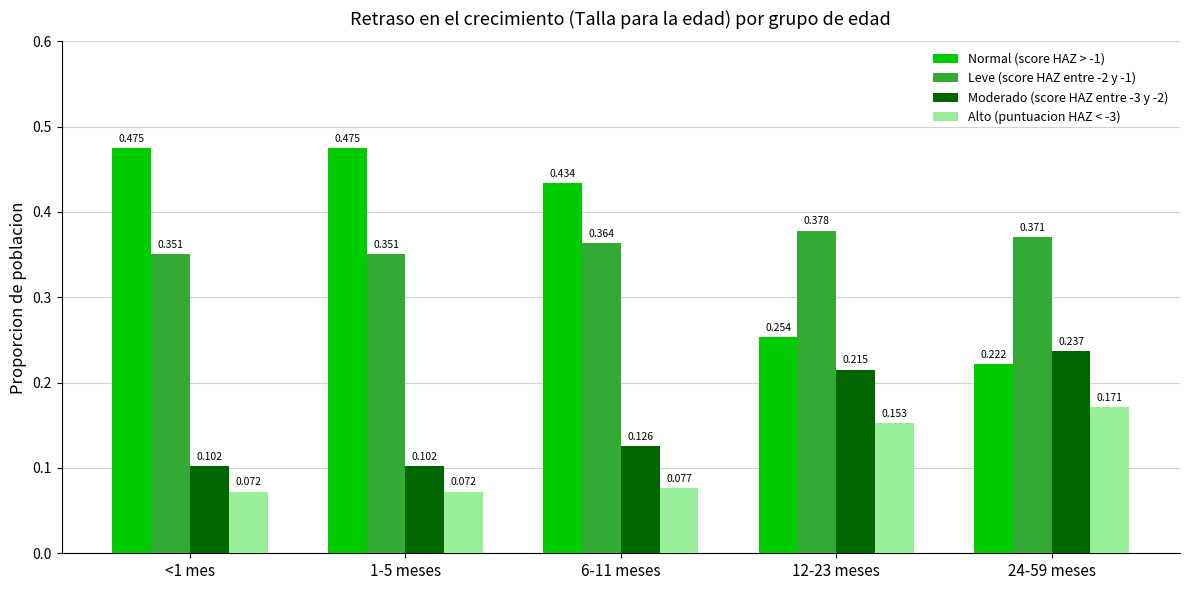

Is the value of Alto (puntuacion HAZ < -3) at <1 mes greater than the value of Moderado (score HAZ entre -3 y -2) at 6-11 meses?

No